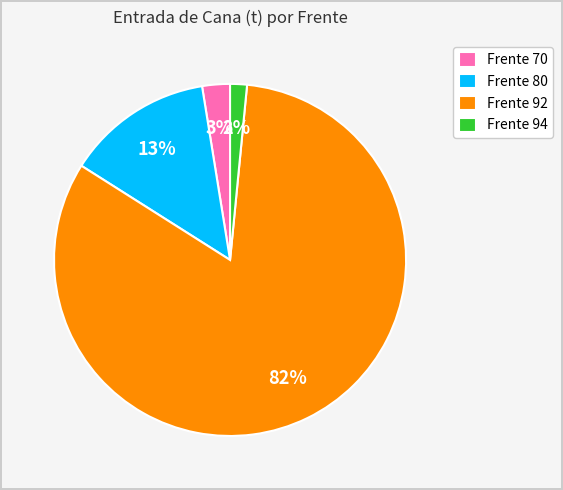

To the nearest percent, what portion does Frente 94 represent?

2%